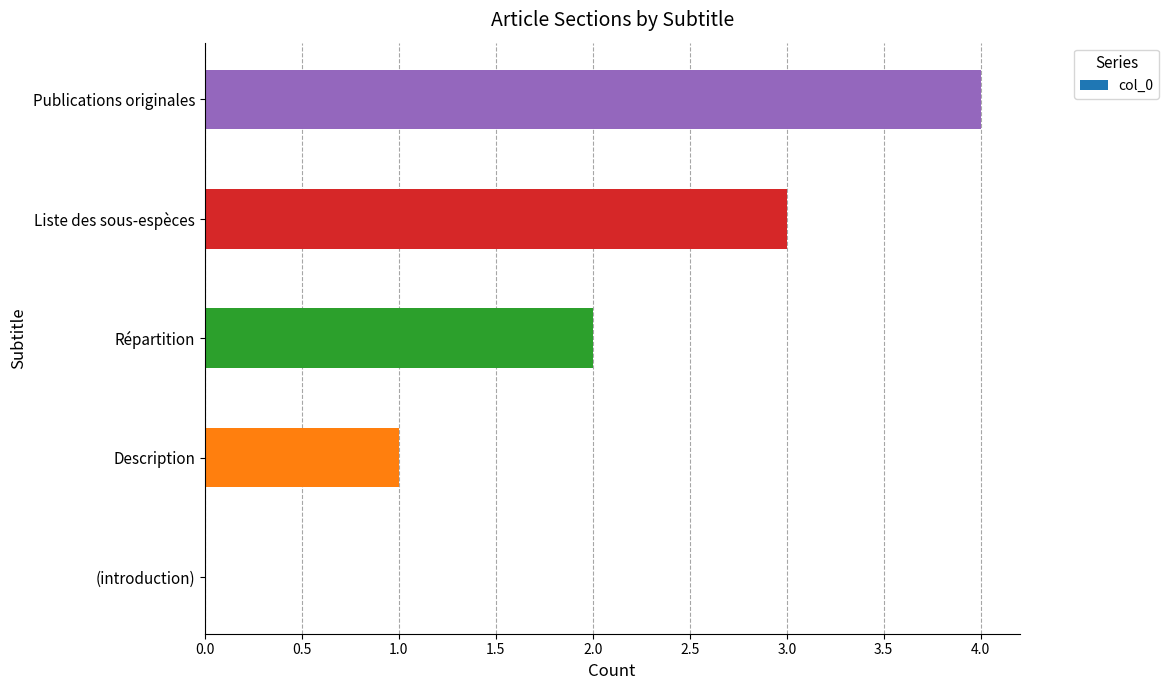

Are the bars horizontal?

Yes